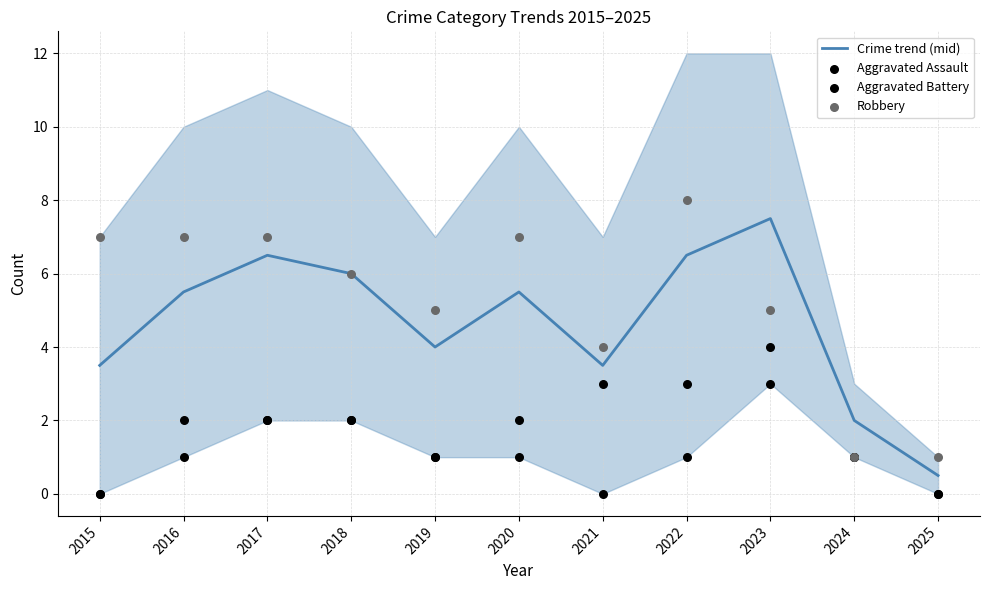

At which category is the sum across all series the highest?

2023